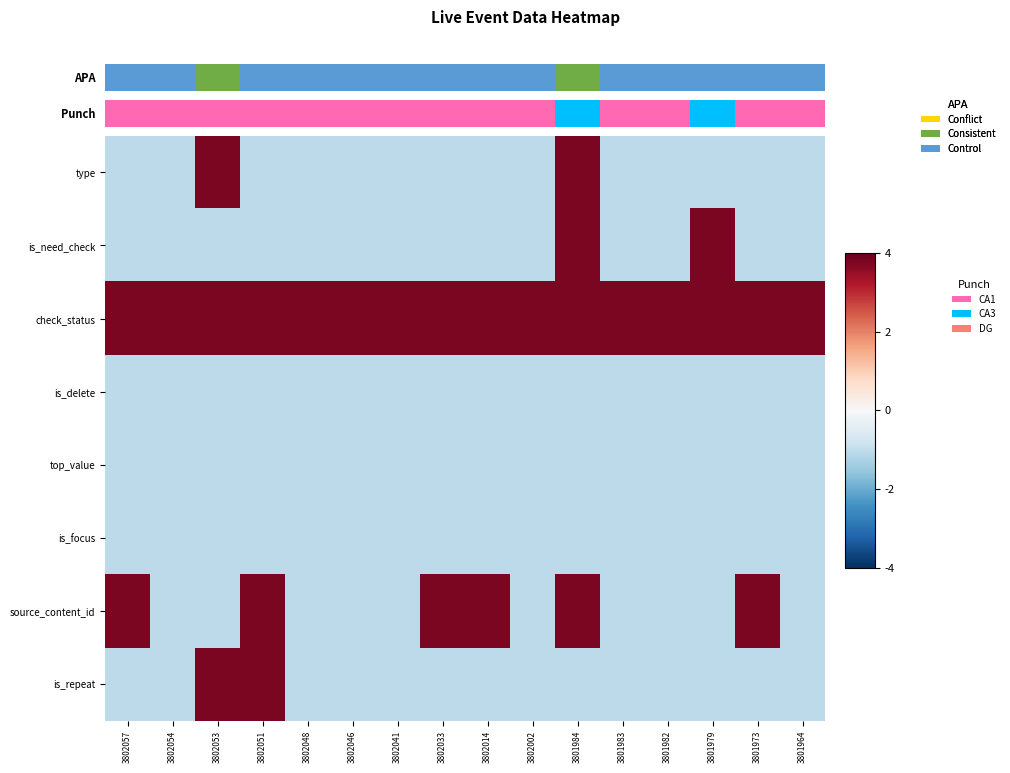

Rank the series at 3802054 from lowest to highest value.

type, is_need_check, is_delete, top_value, is_focus, source_content_id, is_repeat, check_status